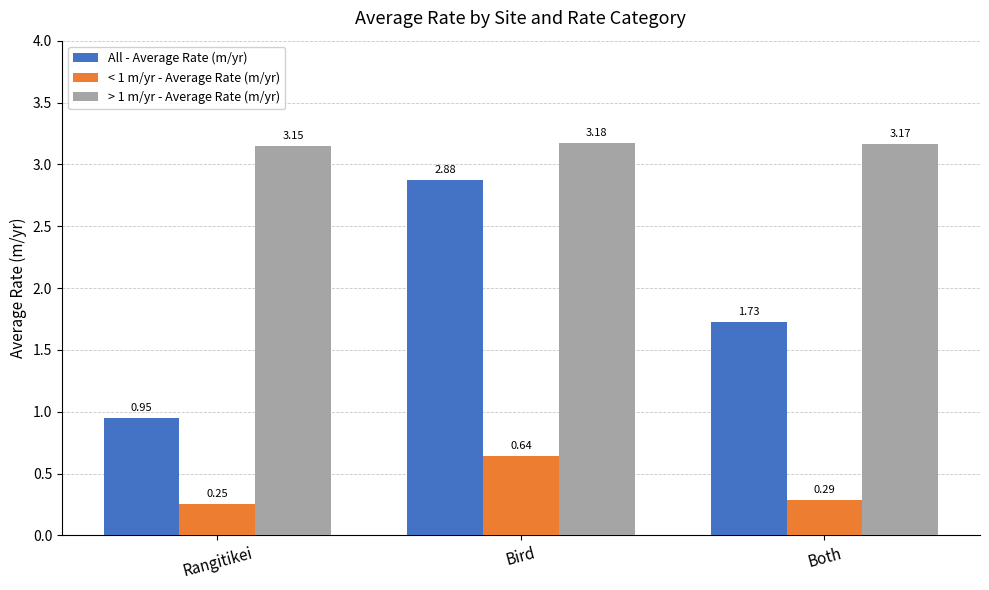

How many values in the All - Average Rate (m/yr) series exceed 1?

2